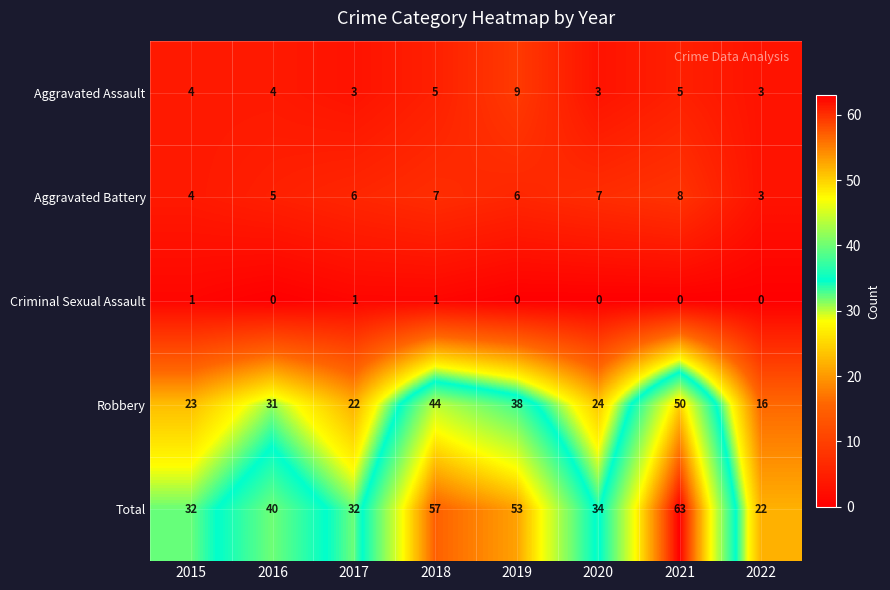

What is the sum of the Robbery values at 2020 and 2016?

55